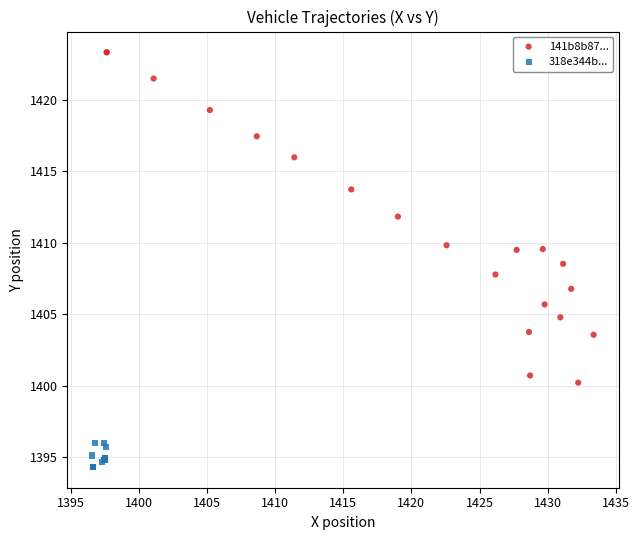

Which series has the widest spread of Y values?

141b8b87...